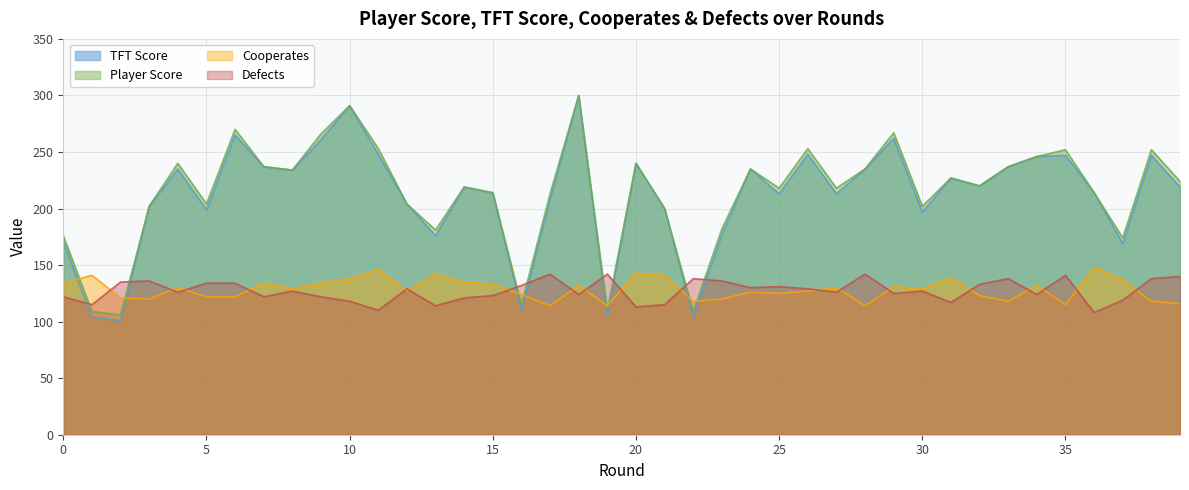

What are all the series names shown in the legend?

TFT Score, Player Score, Cooperates, Defects